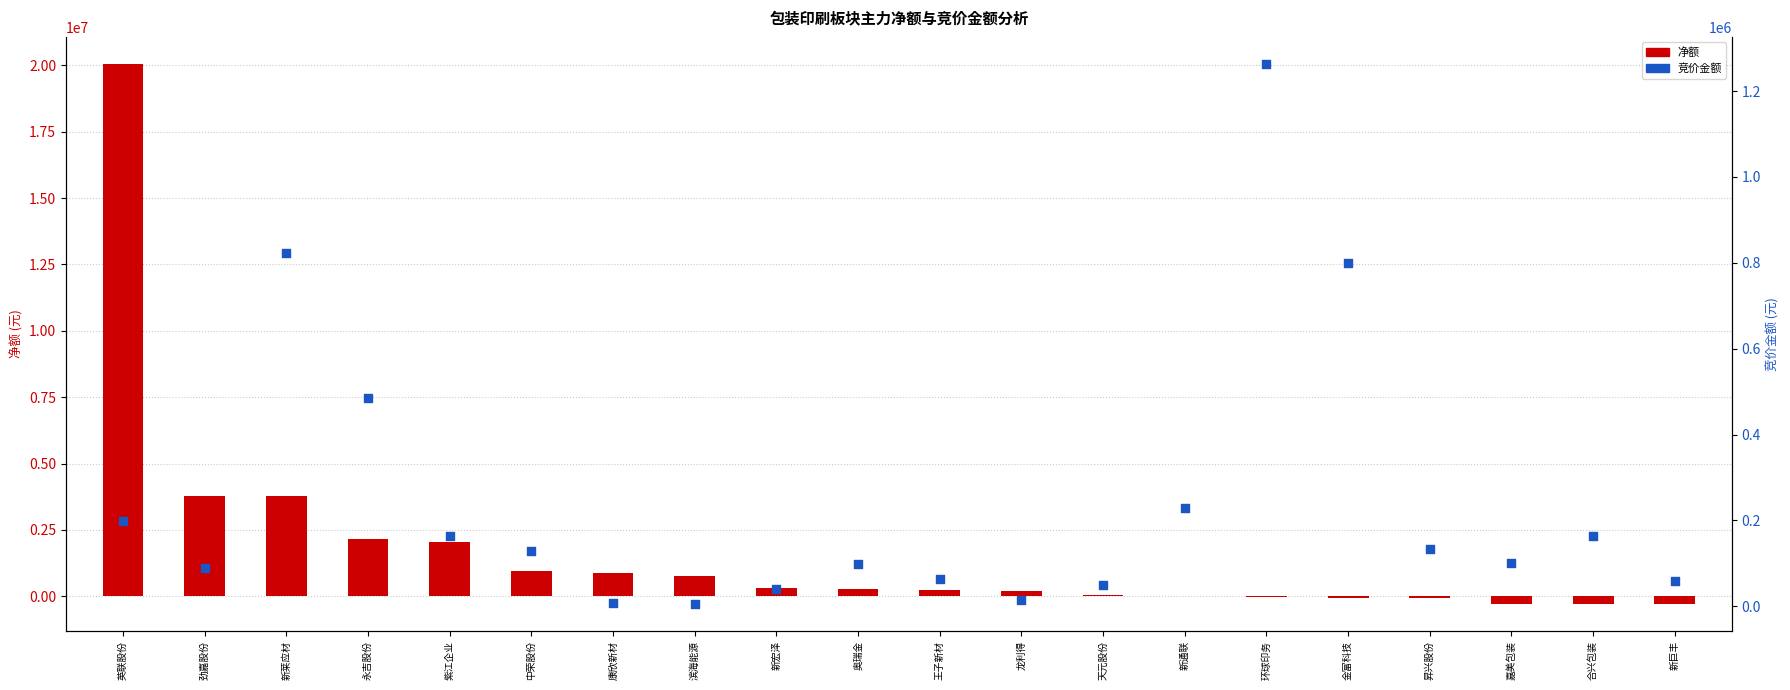

Is the value of 净额 at 新巨丰 greater than the value of 竞价金额 at 康欣新材?

No